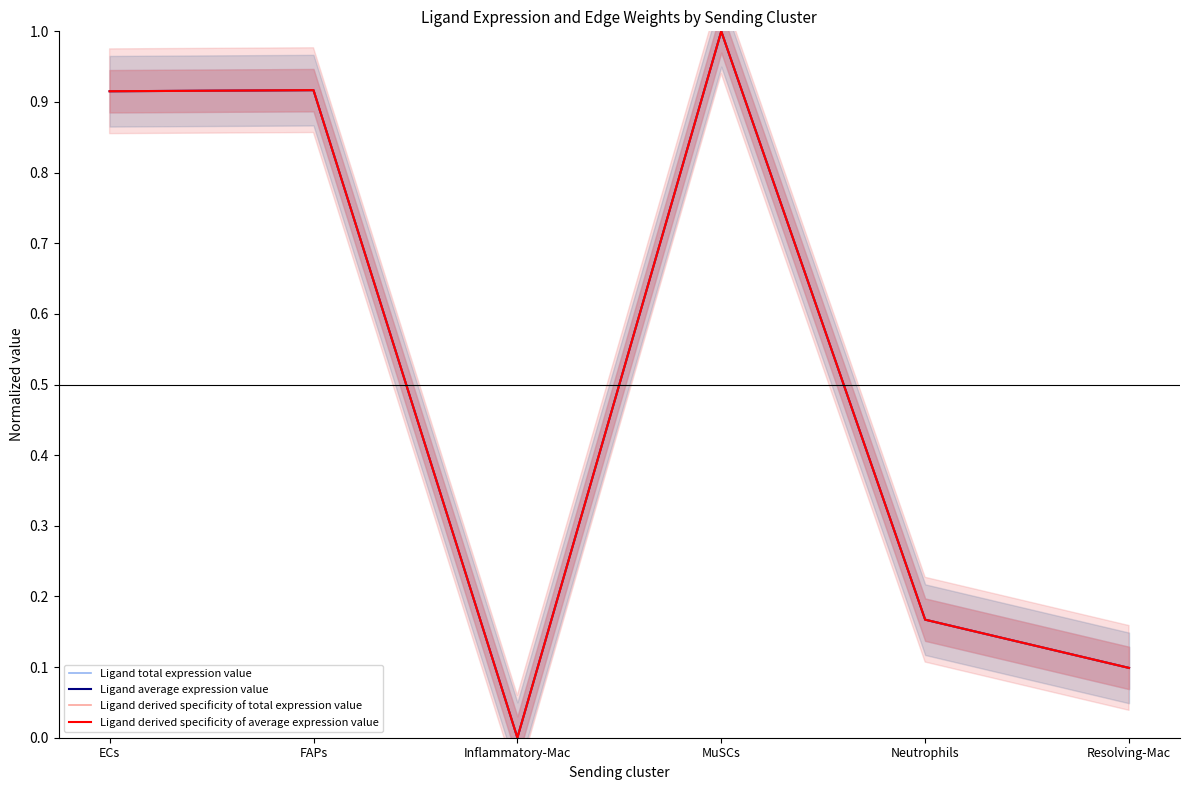

Which series changed the most between Inflammatory-Mac and Resolving-Mac?

Ligand derived specificity of total expression value